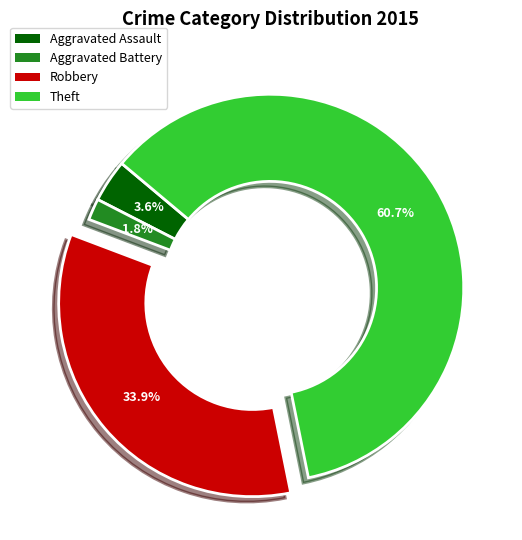

Is there any slice that represents more than half of the pie?

Yes